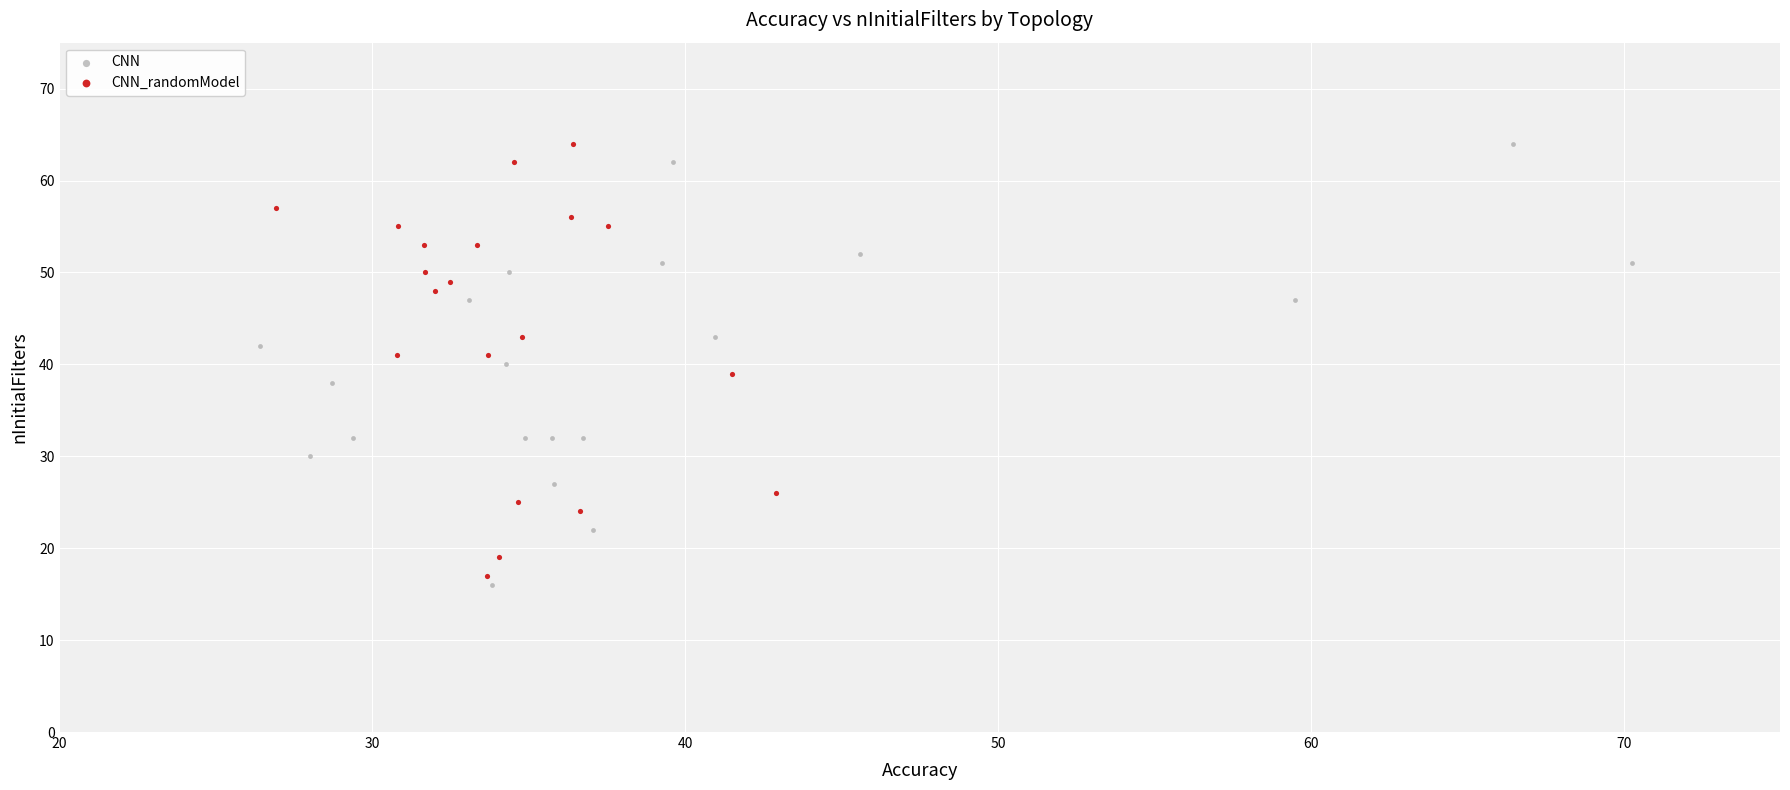

Which series has the largest Y range (max minus min)?

CNN